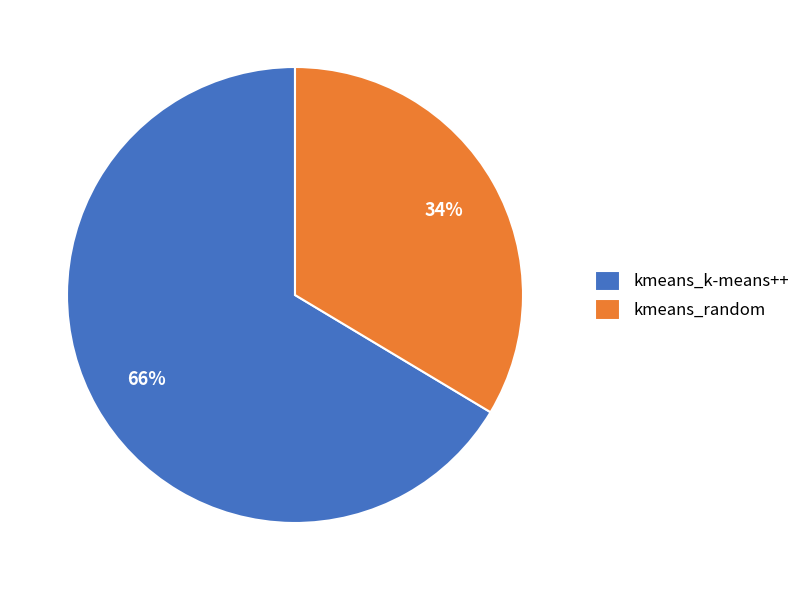

Which has a higher value, kmeans_k-means++ or kmeans_random?

kmeans_k-means++